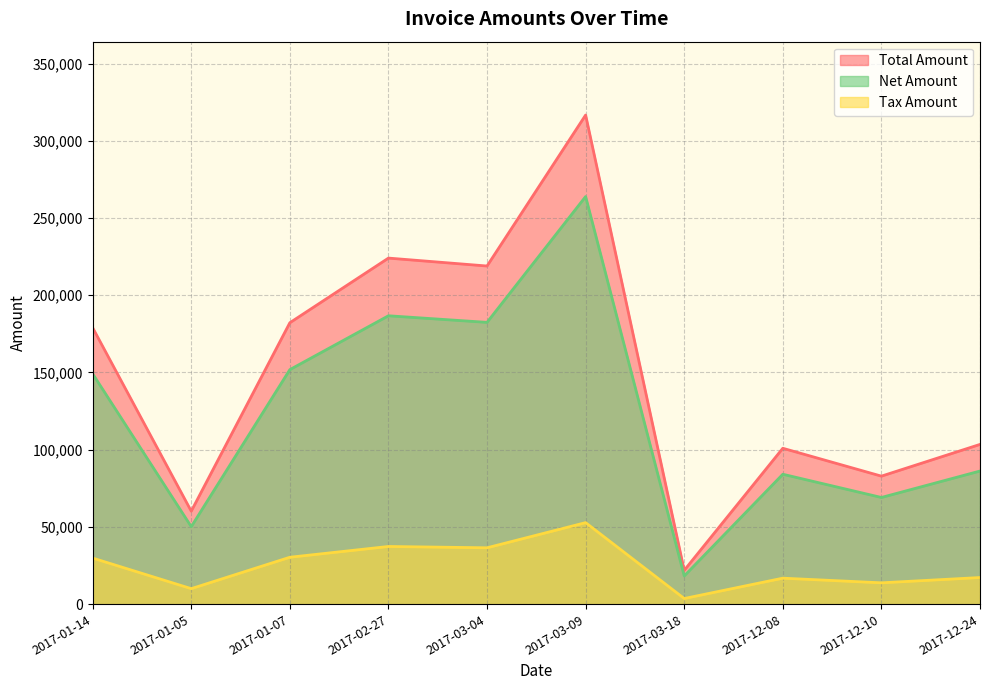

List the labels in order of Total Amount value, largest first.

2017-03-09, 2017-02-27, 2017-03-04, 2017-01-07, 2017-01-14, 2017-12-24, 2017-12-08, 2017-12-10, 2017-01-05, 2017-03-18